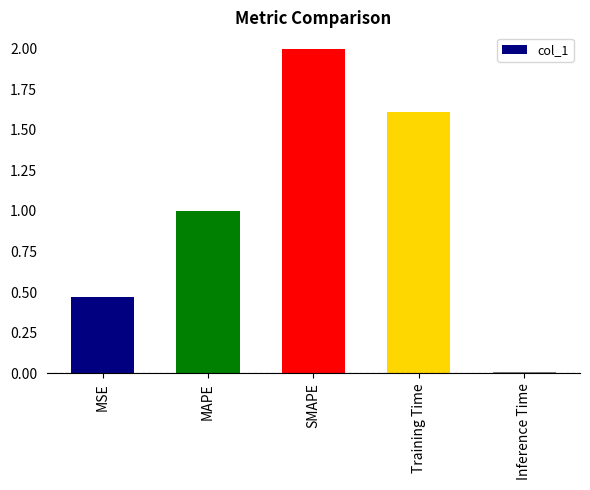

What is the difference between the values at SMAPE and Inference Time?

2.0